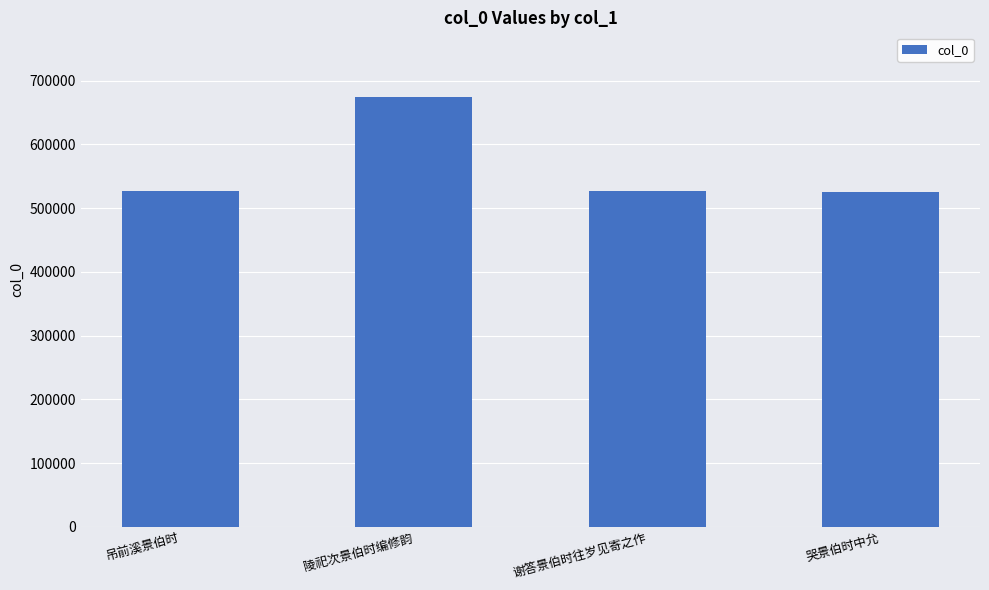

What position from the left is 陵祀次景伯时编修韵?

2